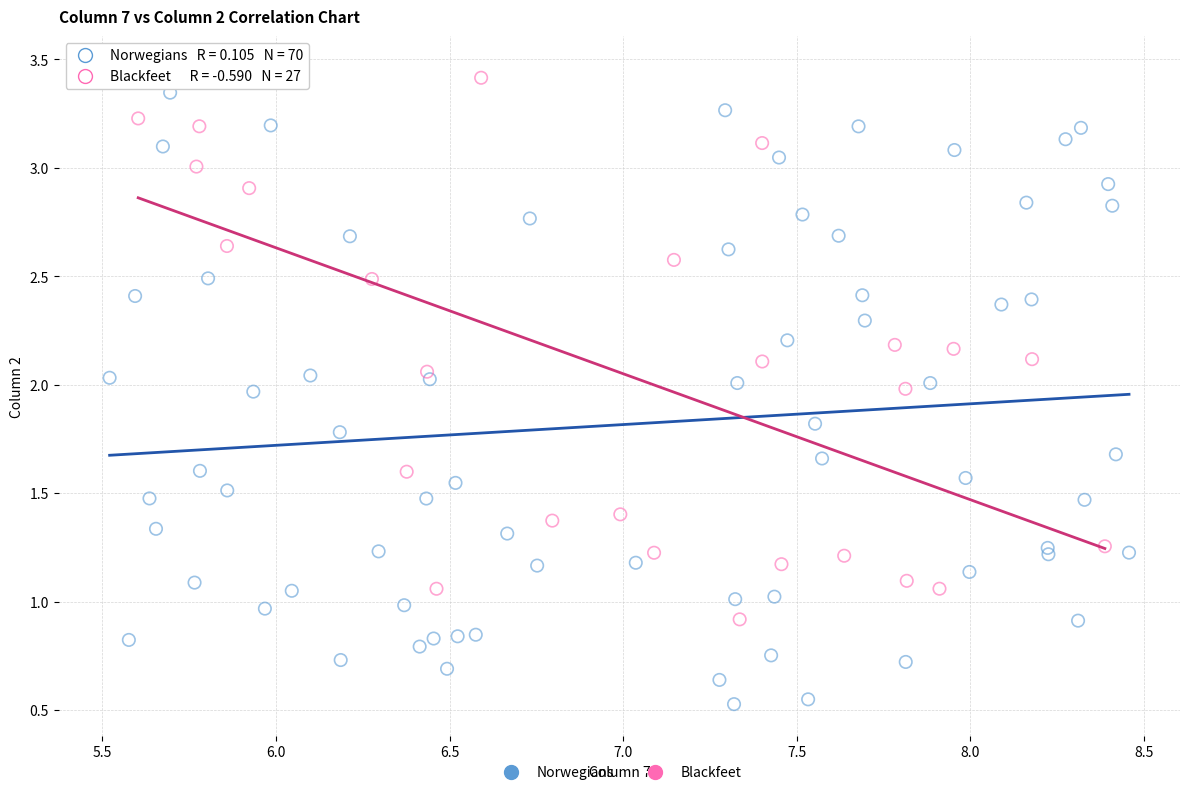

Which series contains the lowest Y value?

Norwegians